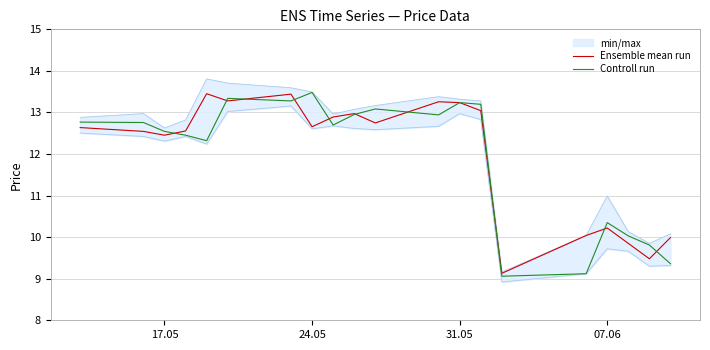

What is the lowest value of the Ensemble mean run series?

9.1